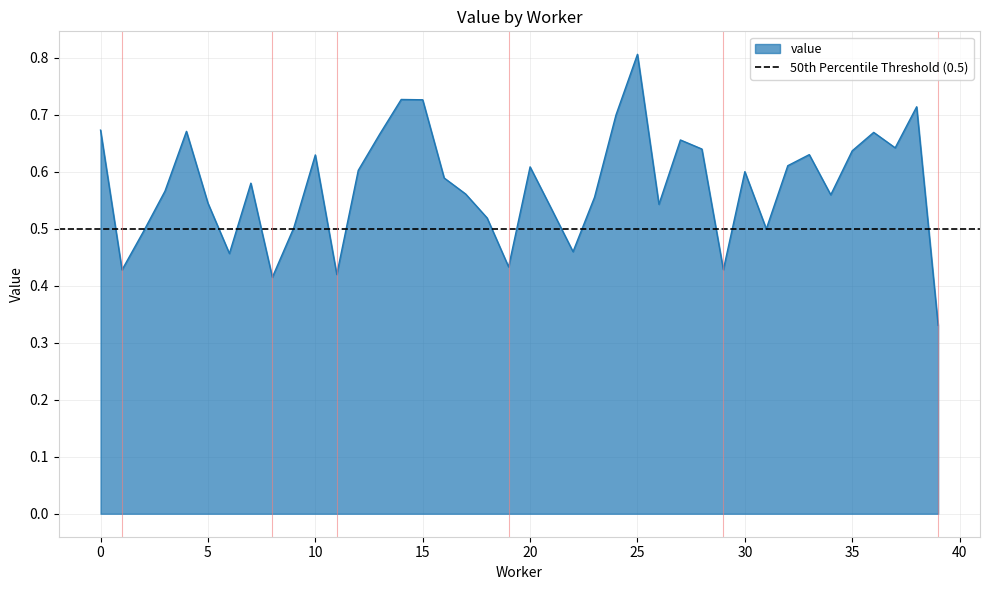

Does the chart have visible grid lines?

Yes